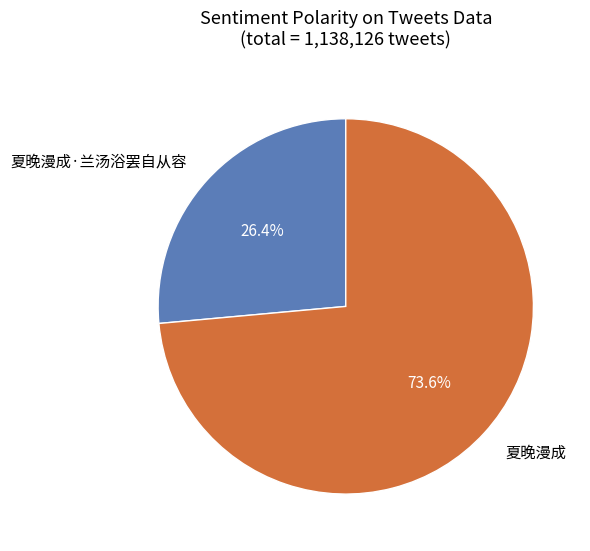

Approximately how many times larger is the value at 夏晚漫成·兰汤浴罢自从容 compared to 夏晚漫成?

0.4